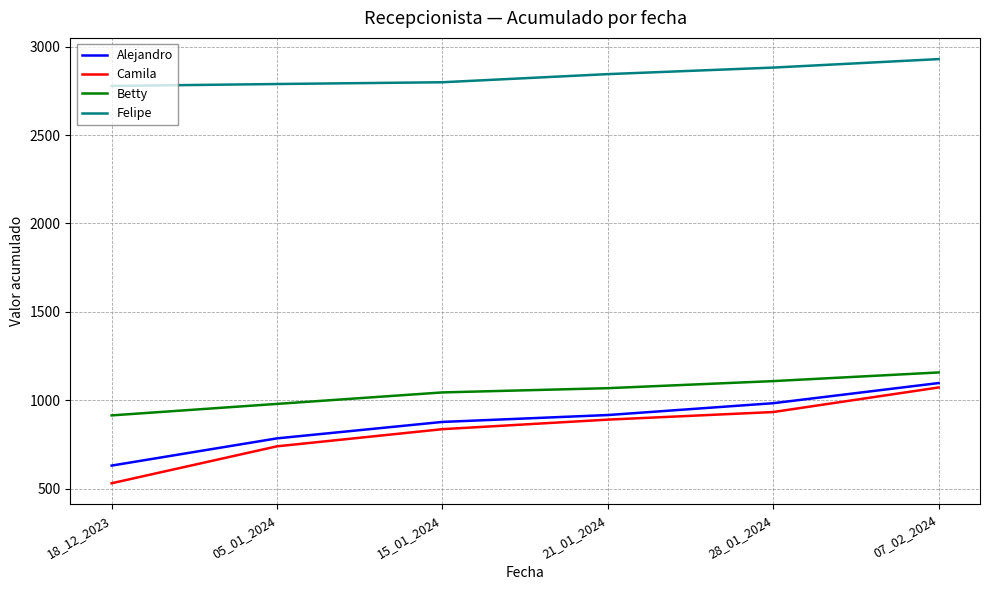

True or false: Alejandro and Felipe cross at least once.

False